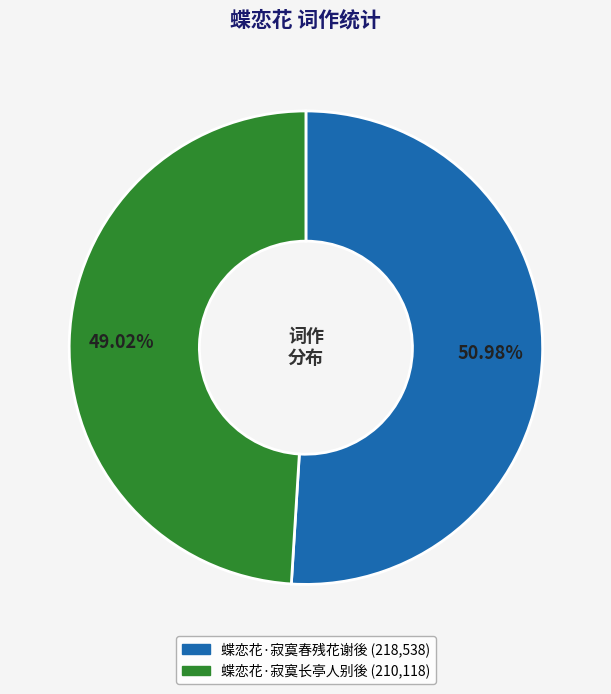

To the nearest percent, what is the difference between the 蝶恋花·寂寞春残花谢後 and 蝶恋花·寂寞长亭人别後 slice percentages?

2%